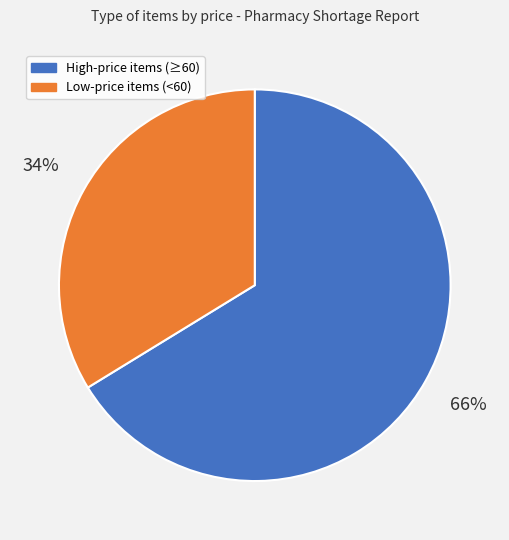

Is it true that High-price items (≥60) is 76% of the pie?

False